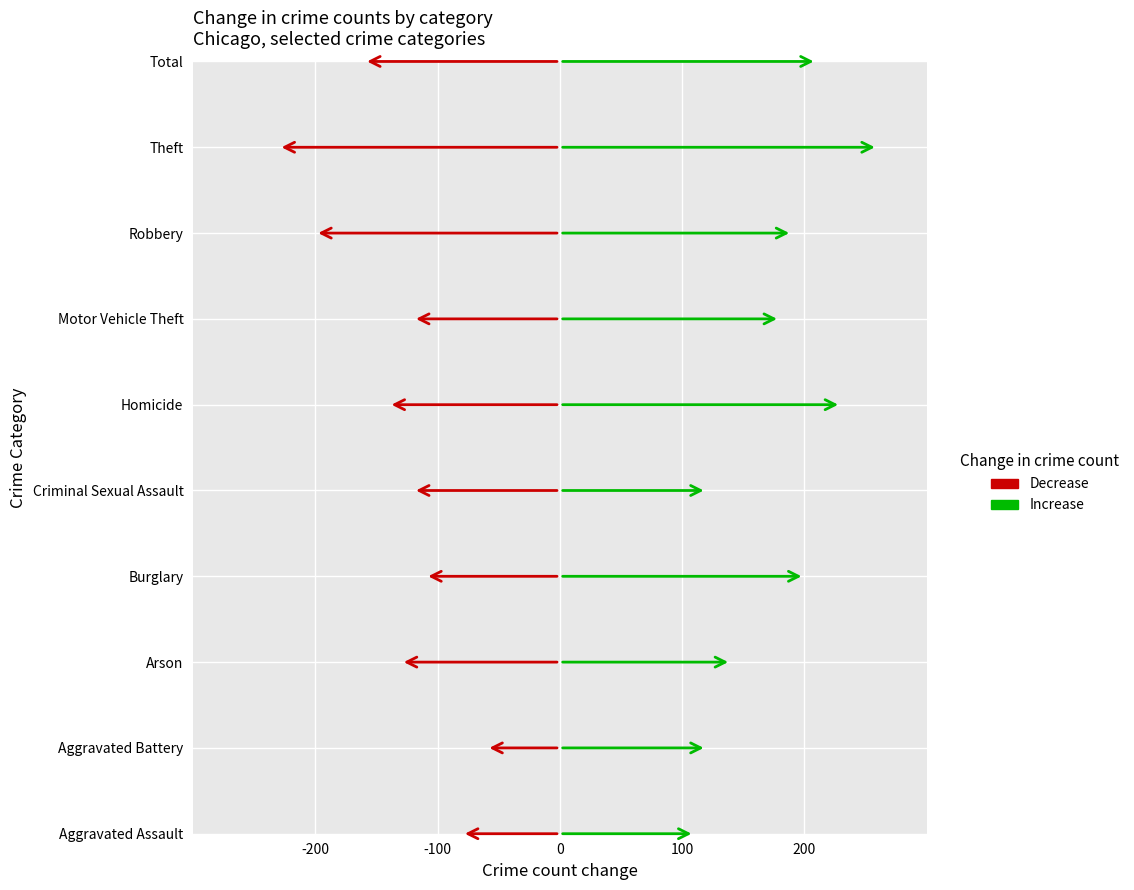

At which category is the sum across all series the highest?

Theft